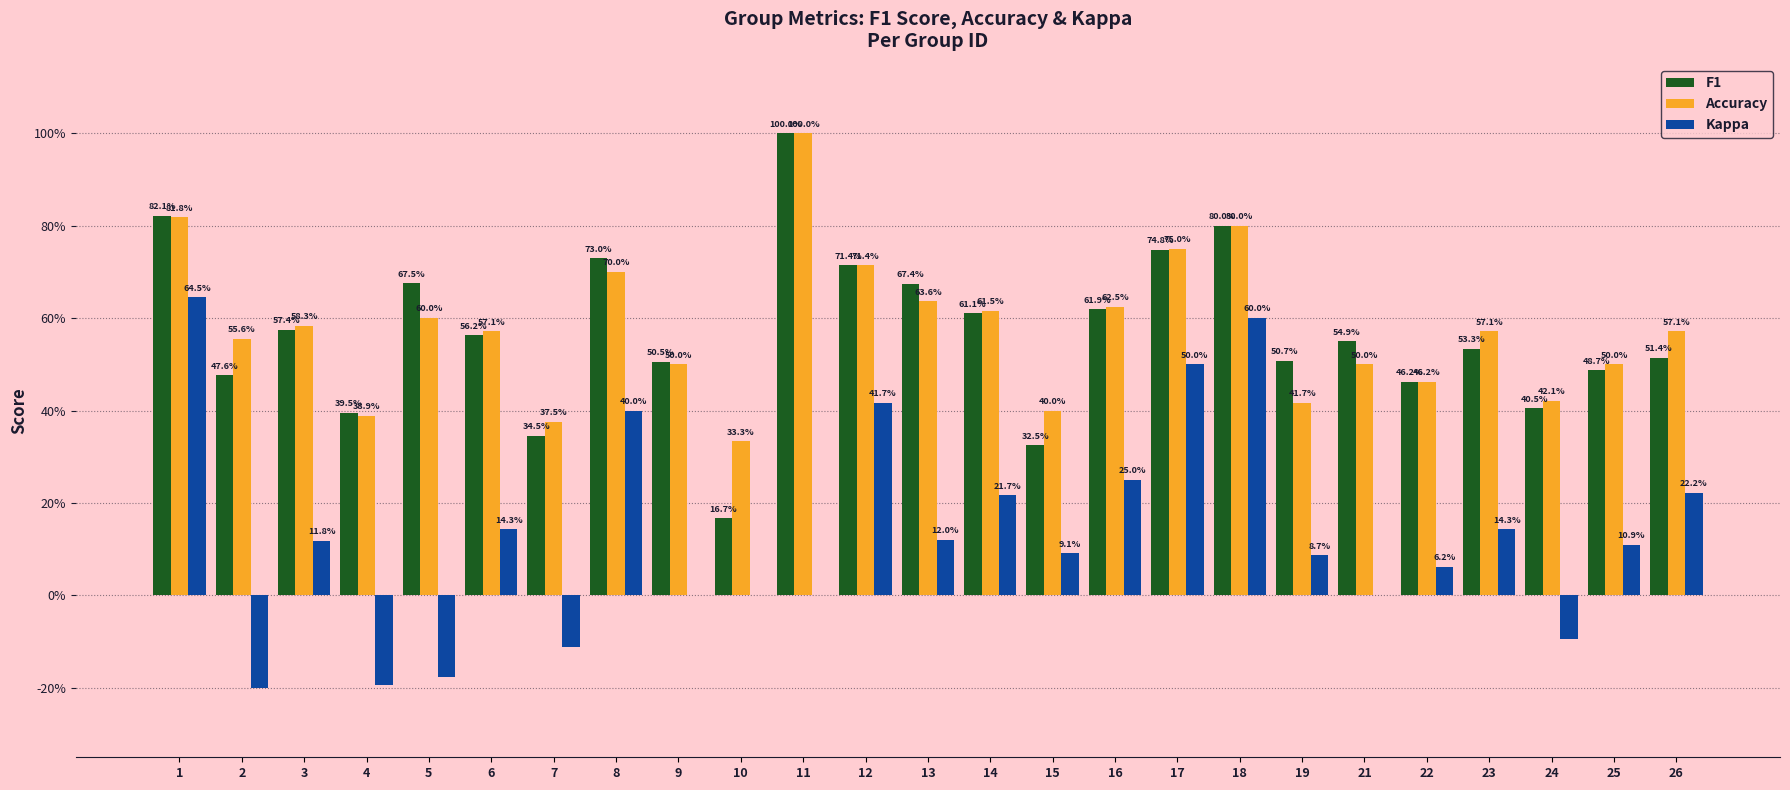

What is the total value across all series at 11?

2.0